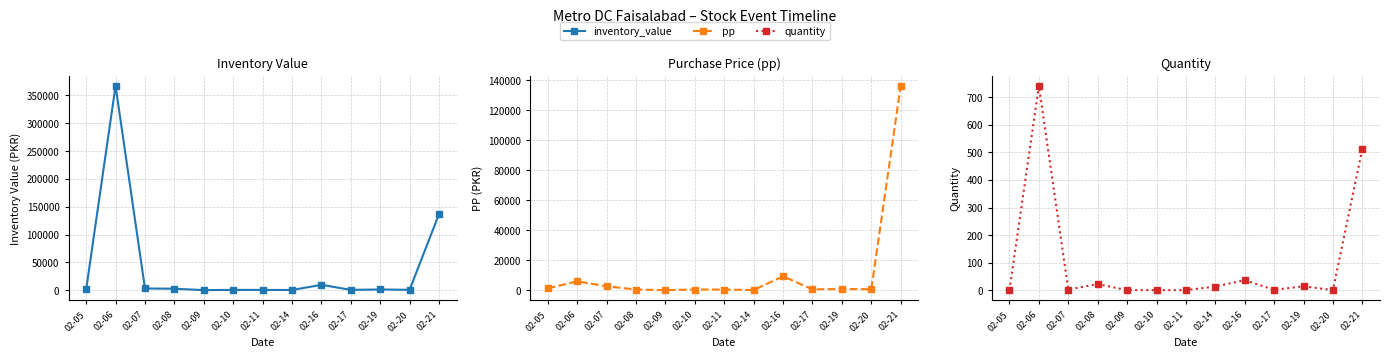

Does the chart display data point markers on the line(s)?

Yes